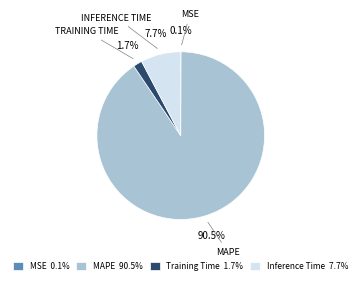

Does any single category account for the majority?

Yes